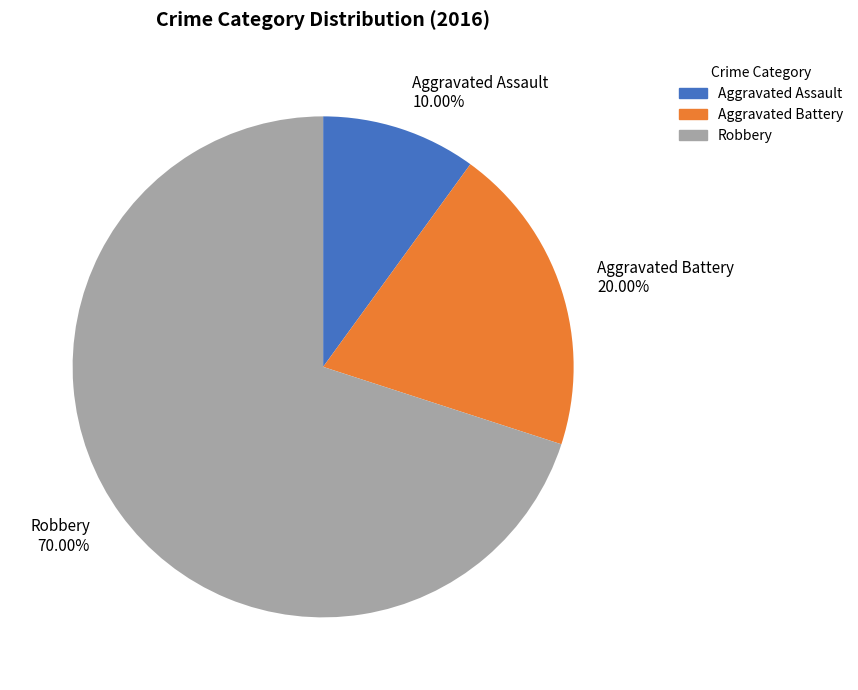

What is the ratio of the value at Aggravated Assault to the value at Aggravated Battery?

0.5